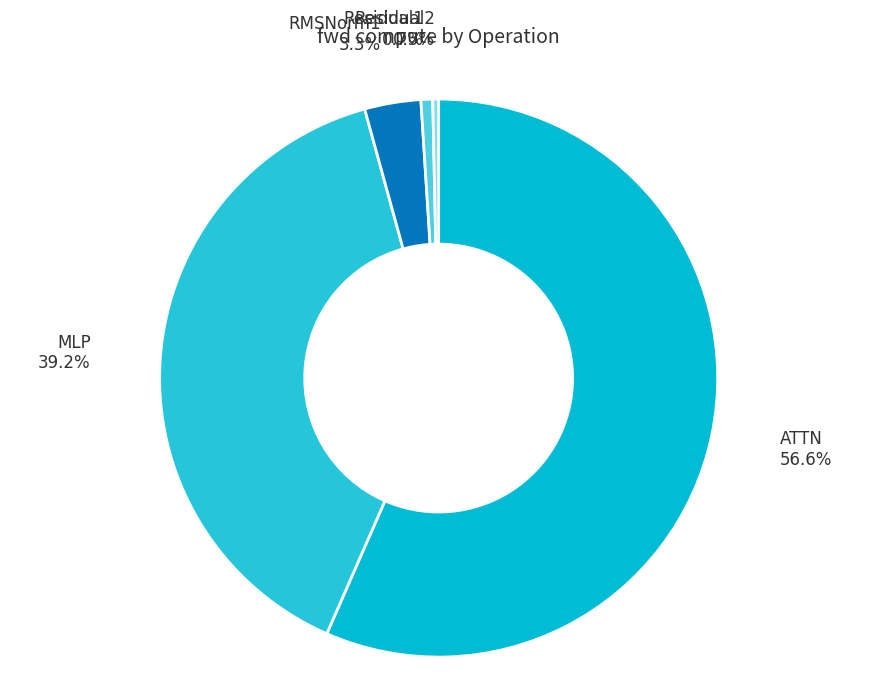

To the nearest percent, what portion does ATTN represent?

57%